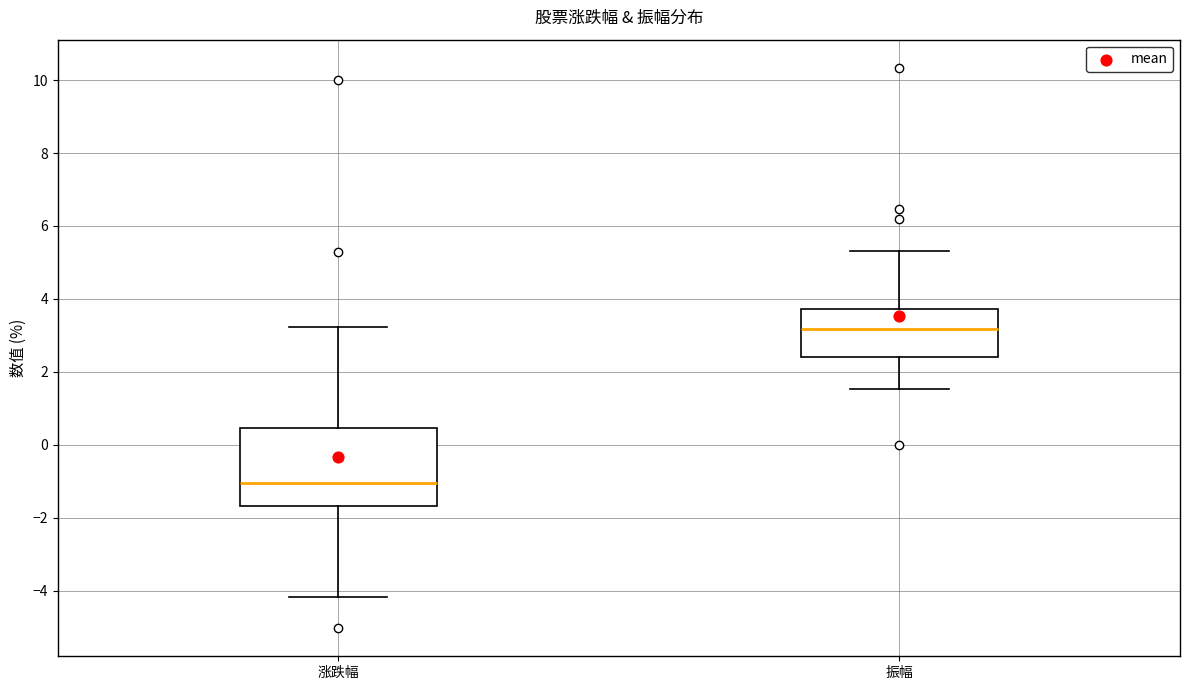

Which box is the tallest, from its lower edge to its upper edge?

涨跌幅